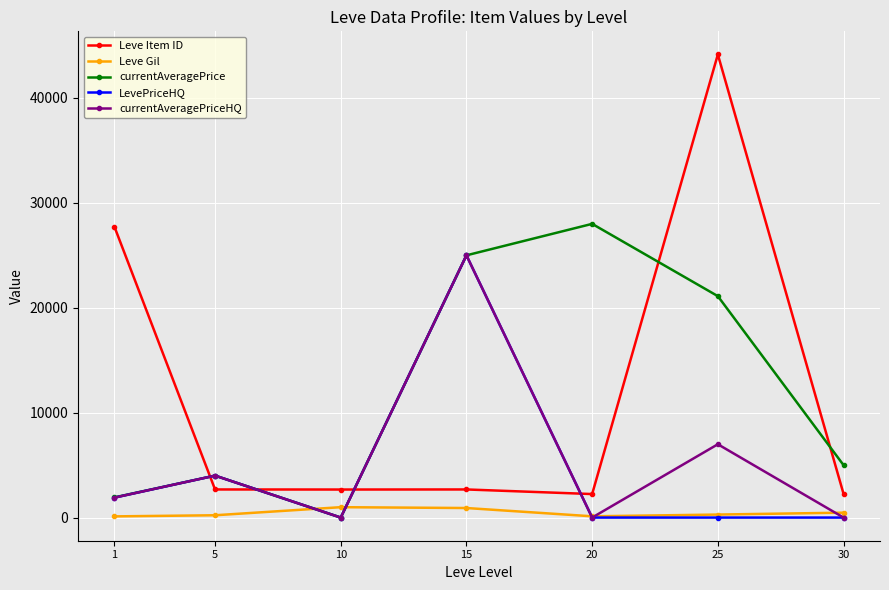

True or false: LevePriceHQ and Leve Gil intersect in this chart.

True